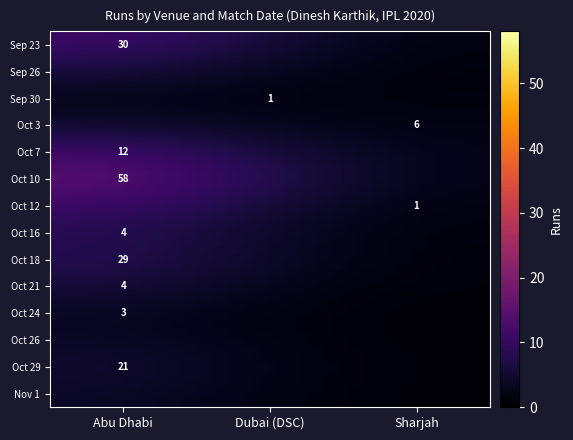

How many categories are shown in the chart?

10